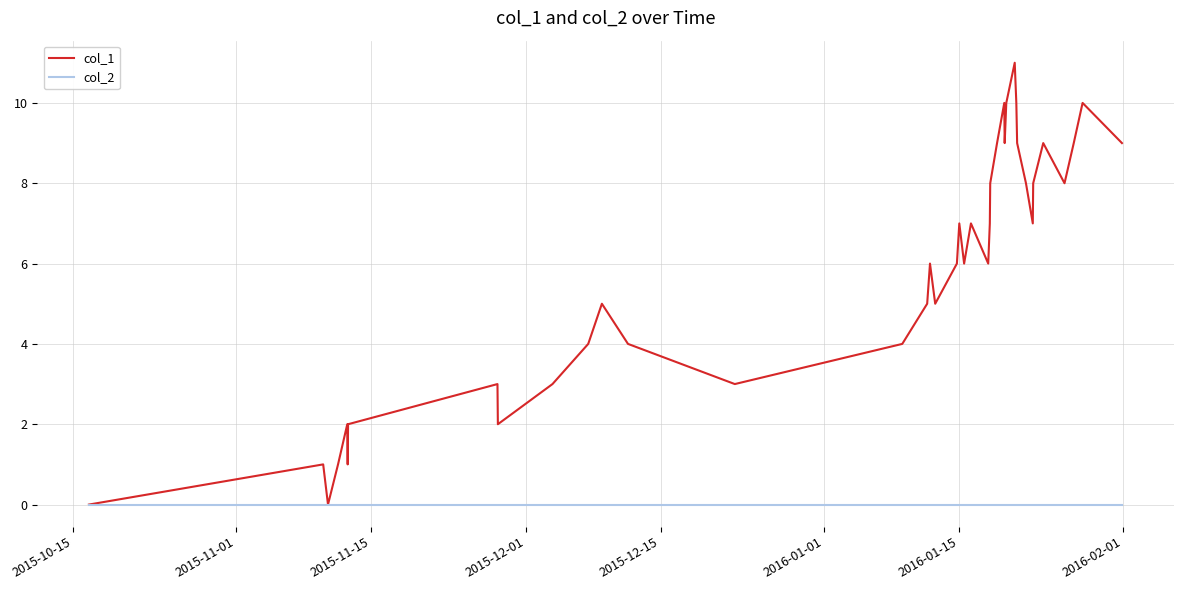

In col_1, how many points are lower than both neighbors (excluding endpoints)?

10